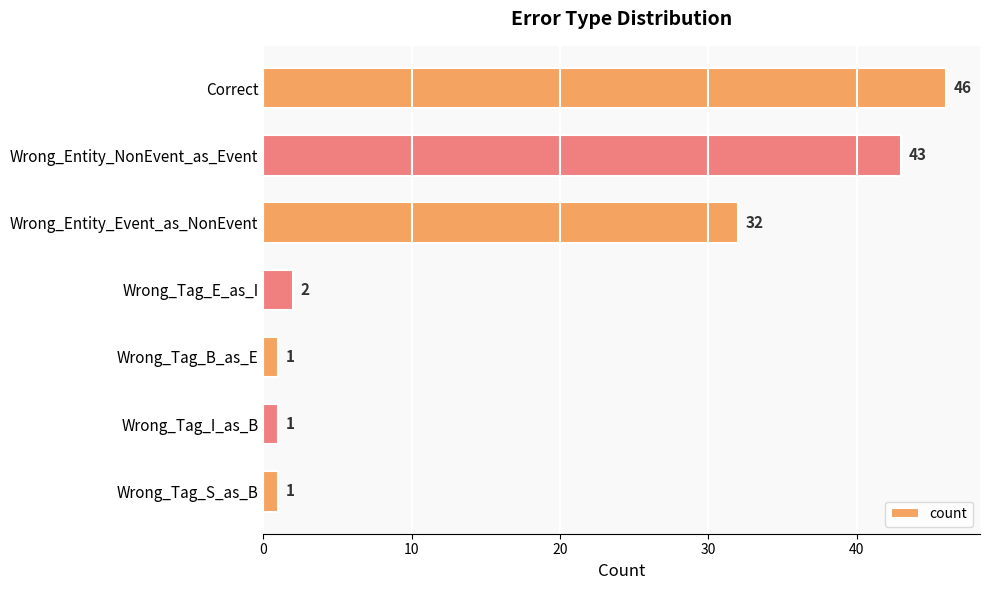

What is the maximum value shown in the chart?

46